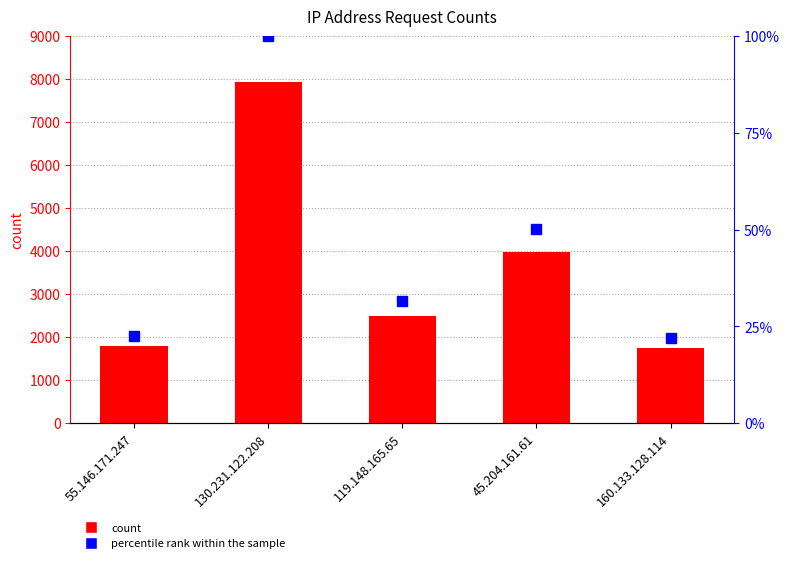

How many data points are less than 2492?

2